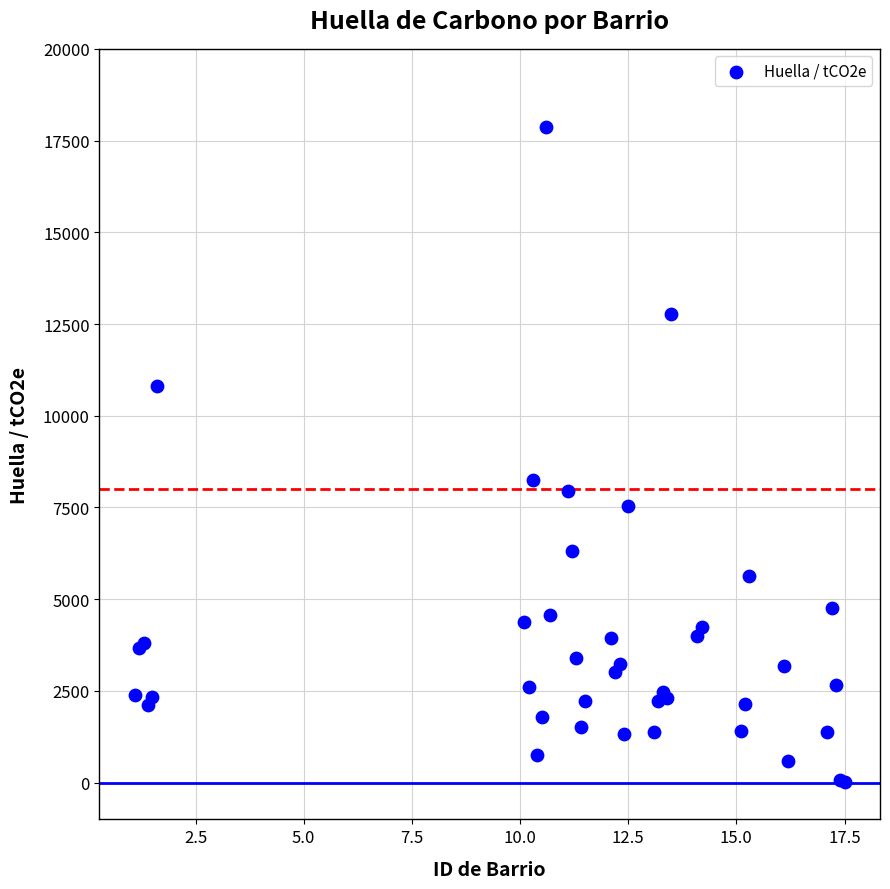

What Y value in the scatter plot is closest to 8942?

8236.4